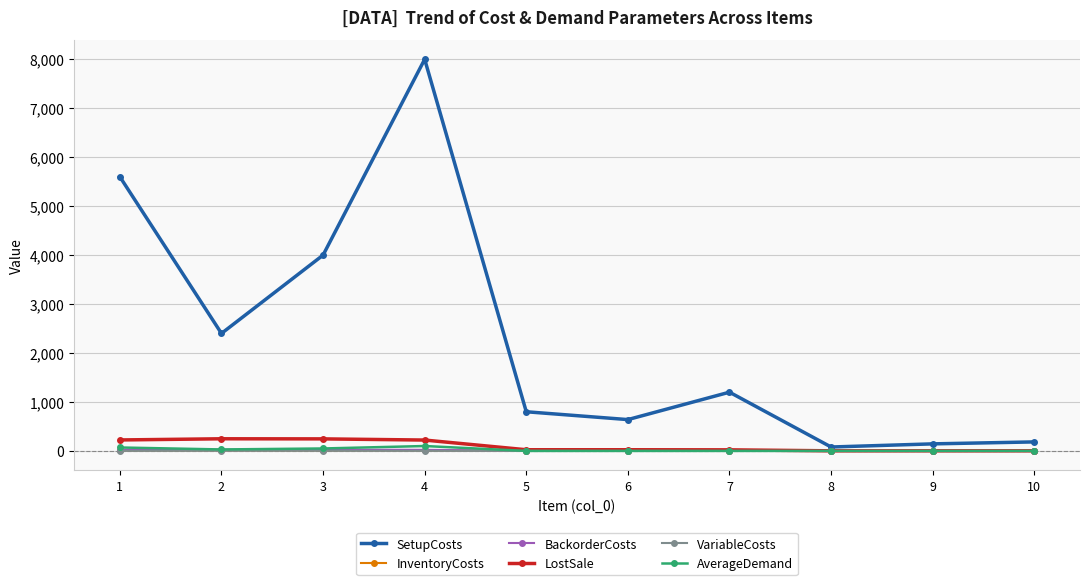

What is the sum of all LostSale values?

1016.0